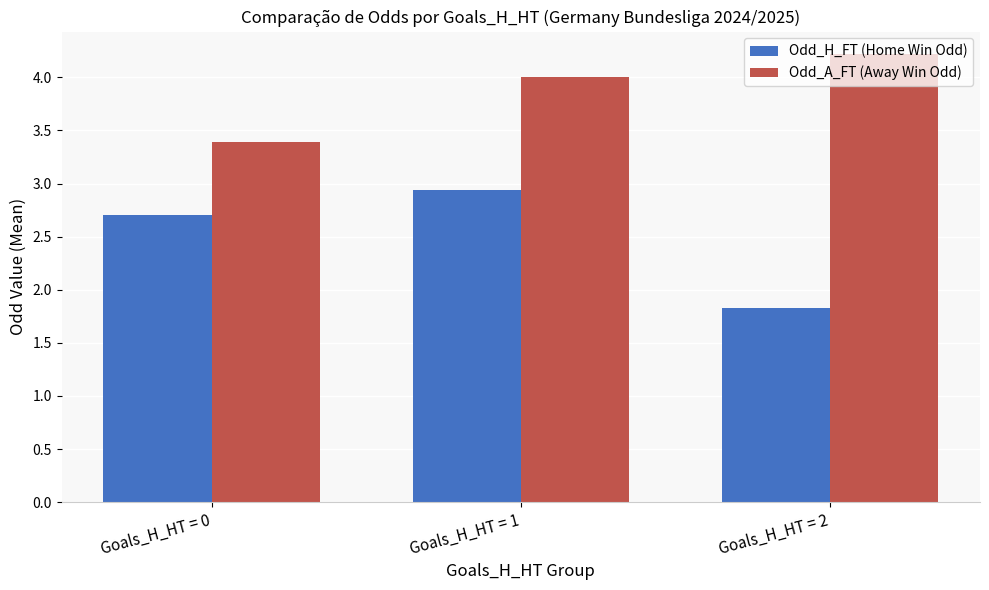

At how many categories does at least one series exceed 3?

3